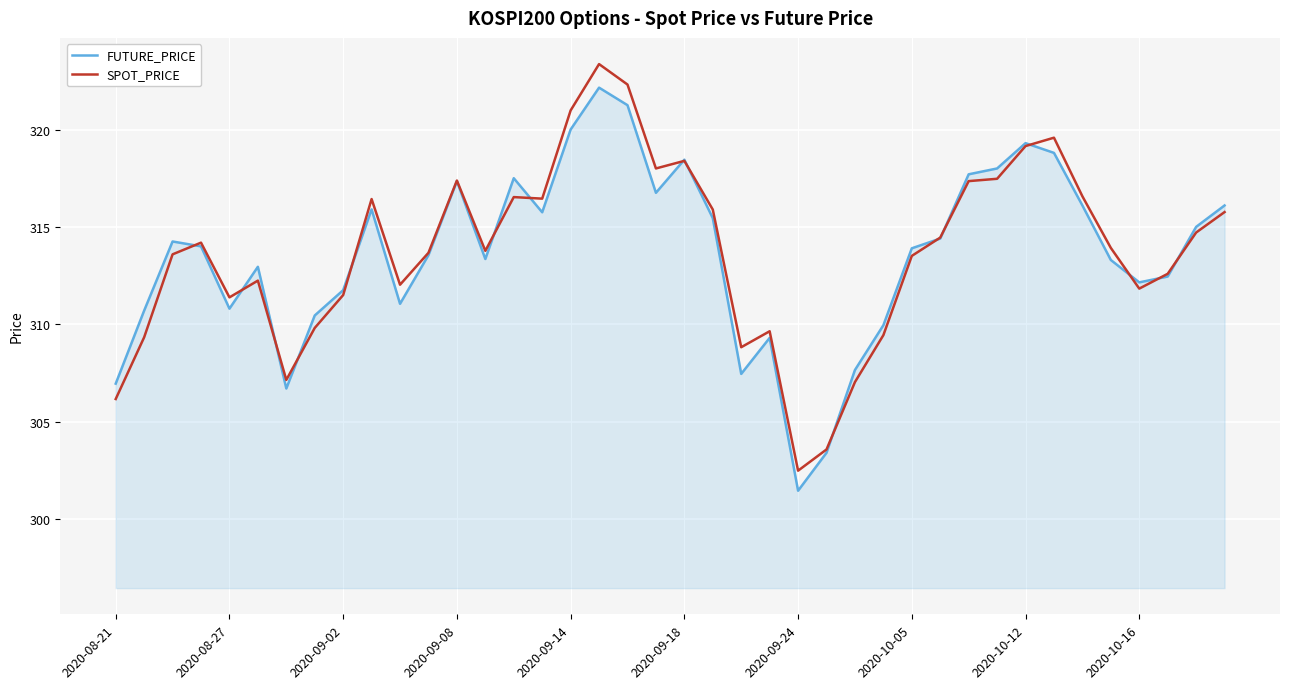

Does the chart have visible grid lines?

Yes